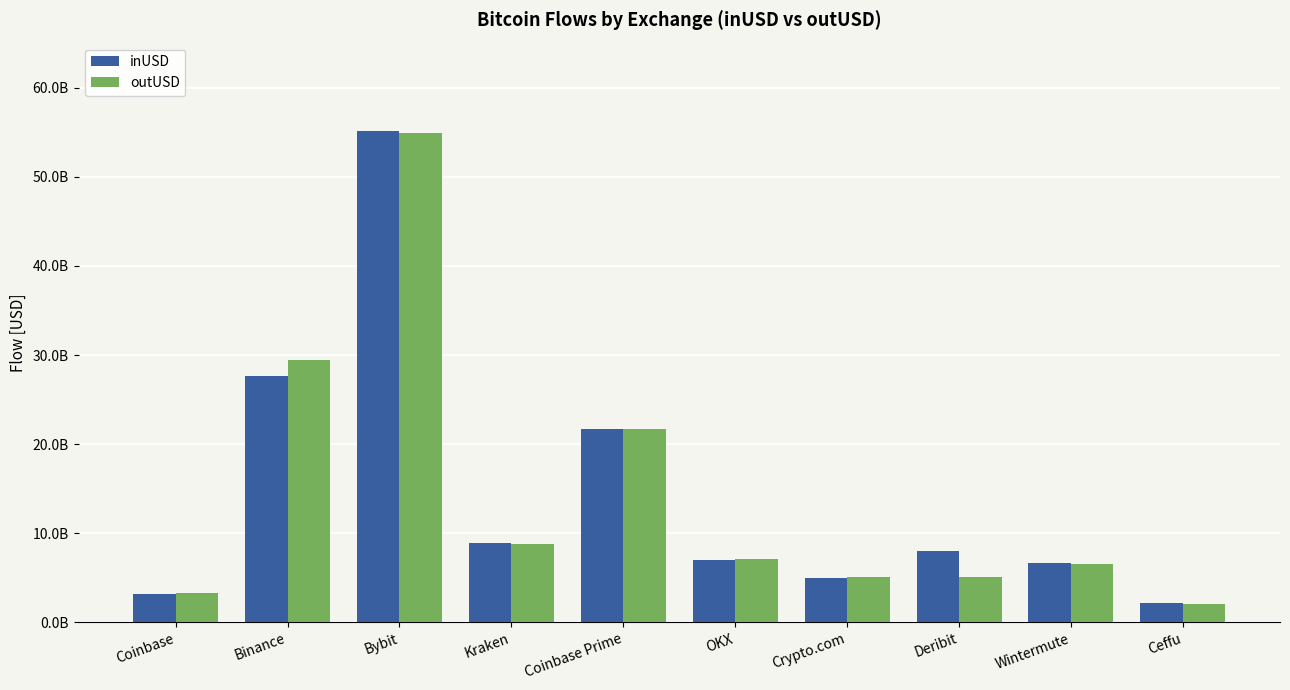

Does the chart contain stacked bars?

No